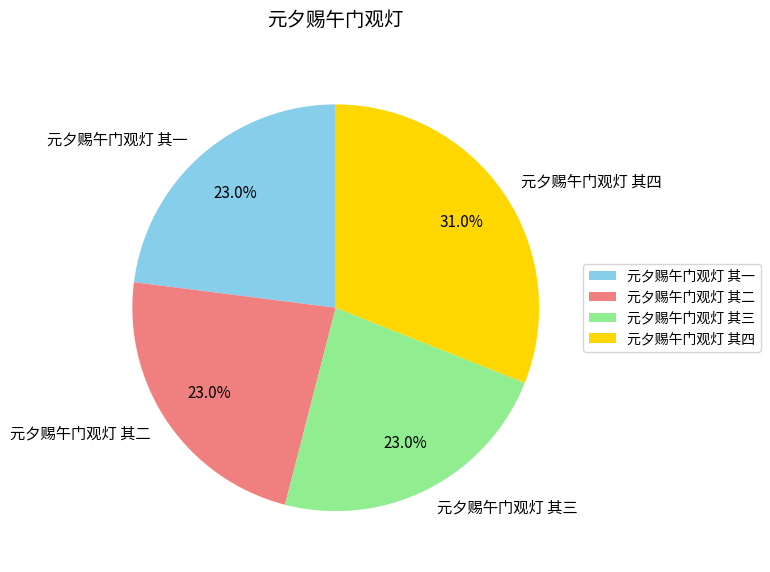

How many segments does this pie chart have?

4